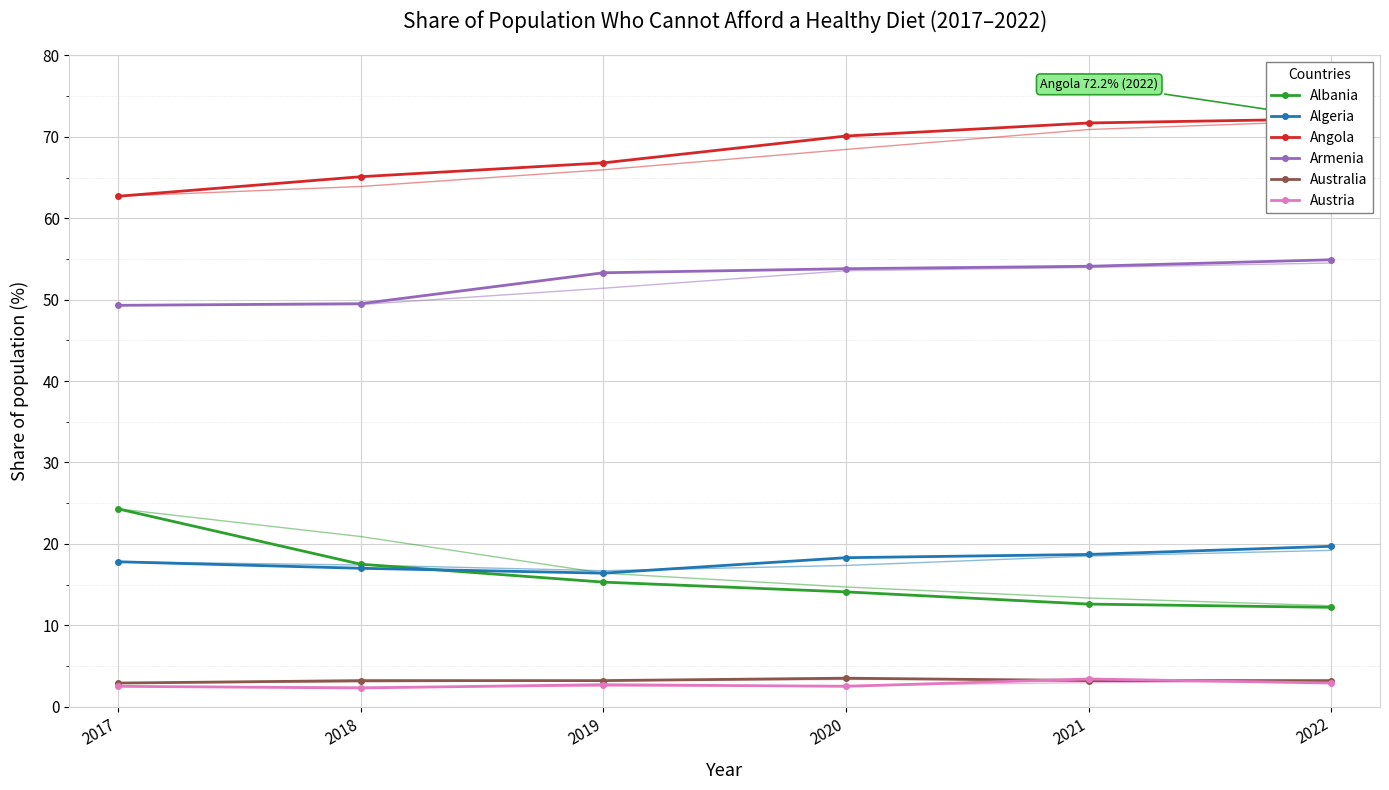

At 2017, list the series in order from largest to smallest.

Angola, Armenia, Albania, Algeria, Australia, Austria